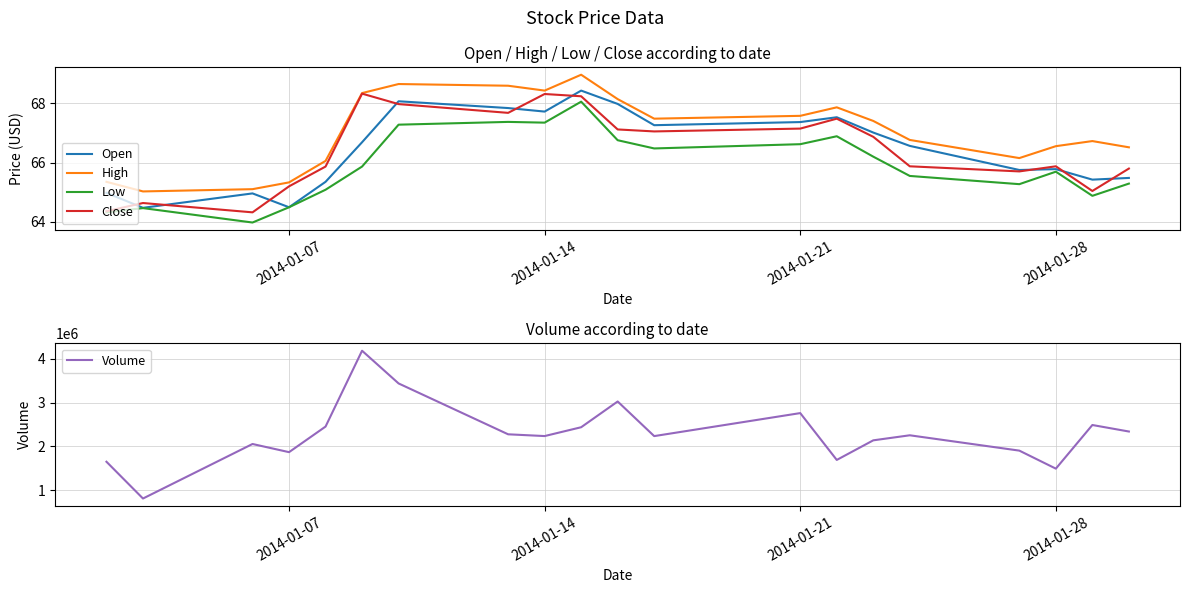

What is the maximum value for High?

69.0